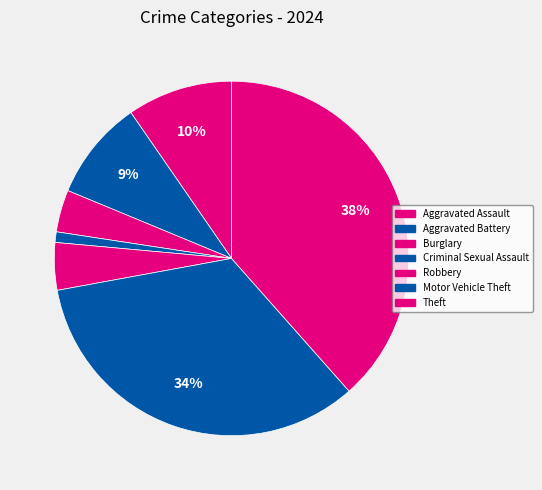

The Theft slice represents 28% of the pie. True or false?

False